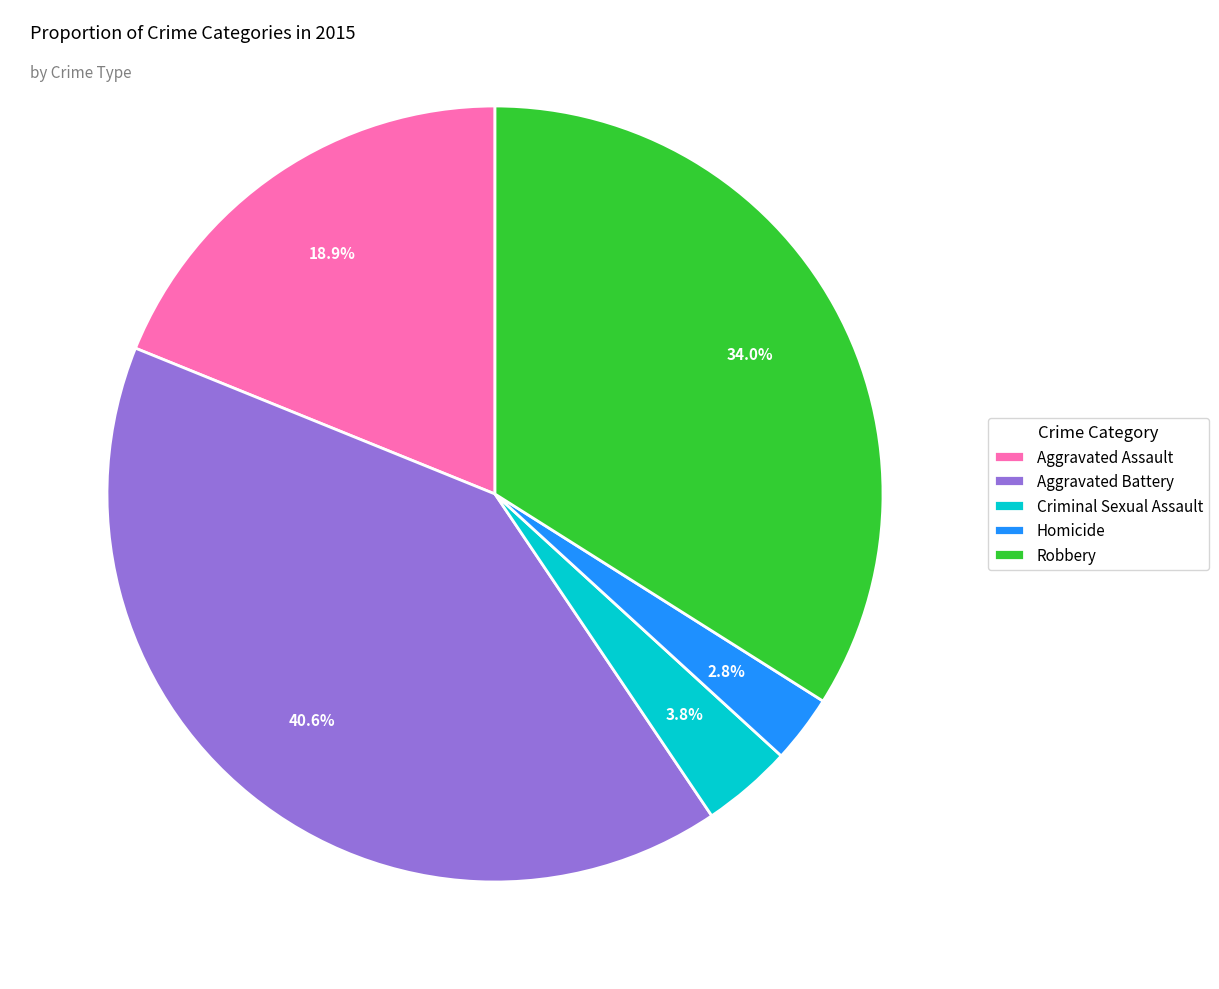

How much of the chart is everything except Homicide?

97.2%